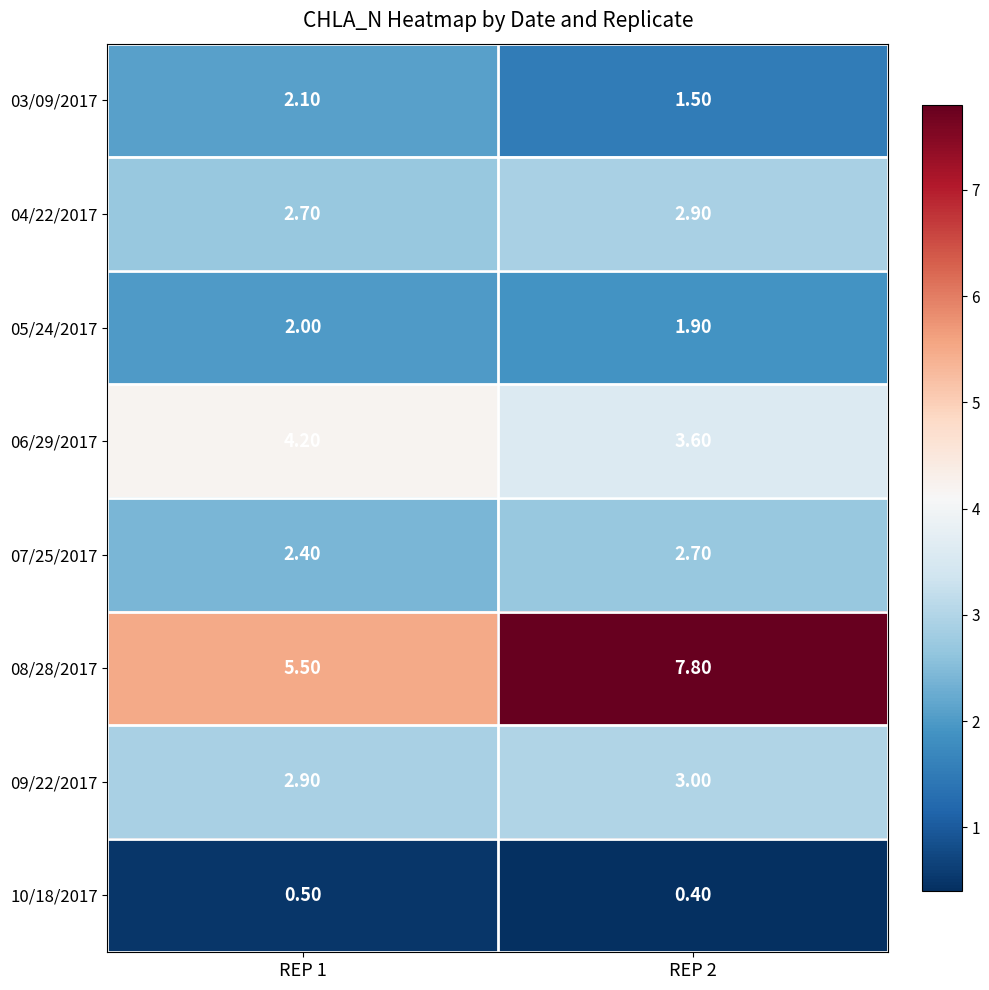

Which series has the largest range (max minus min)?

08/28/2017